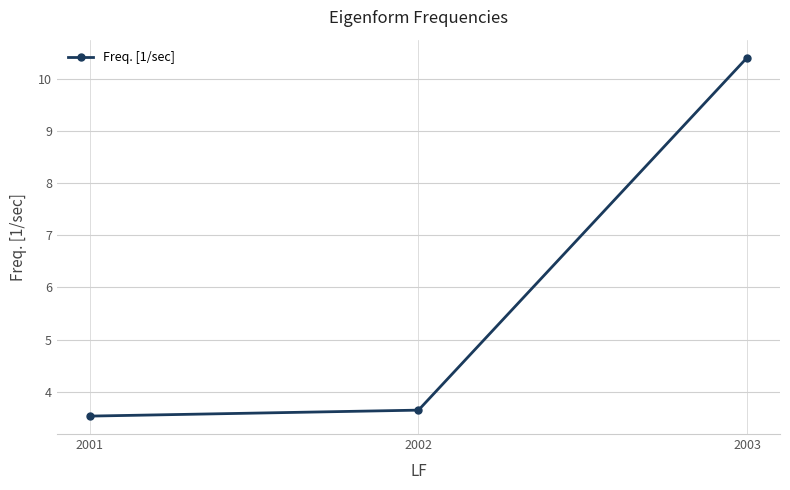

Which label corresponds to the largest value in the chart?

2003